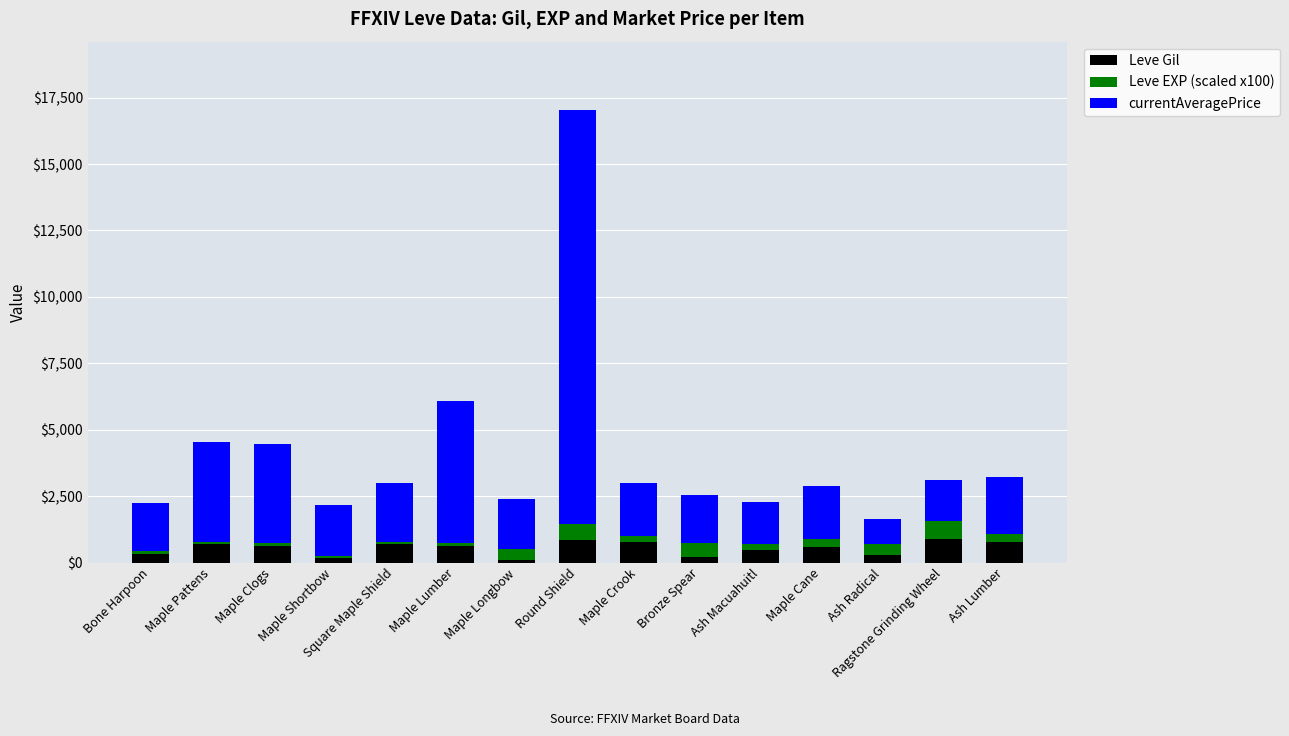

At which category is the sum across all series the highest?

Round Shield